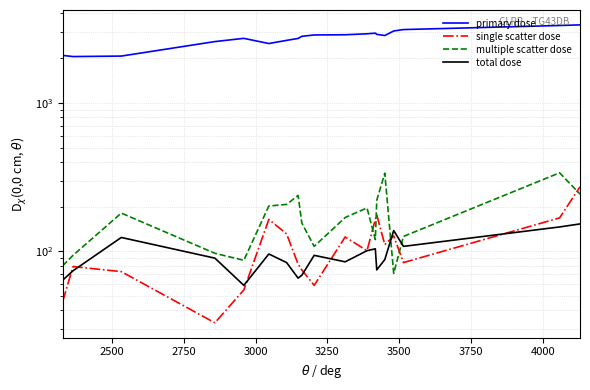

What are all the series names shown in the legend?

primary dose, single scatter dose, multiple scatter dose, total dose